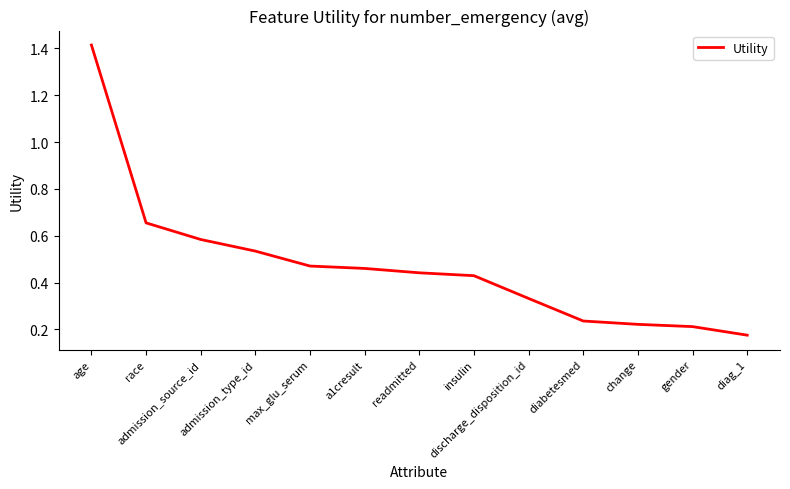

What is the sum of all values?

6.2